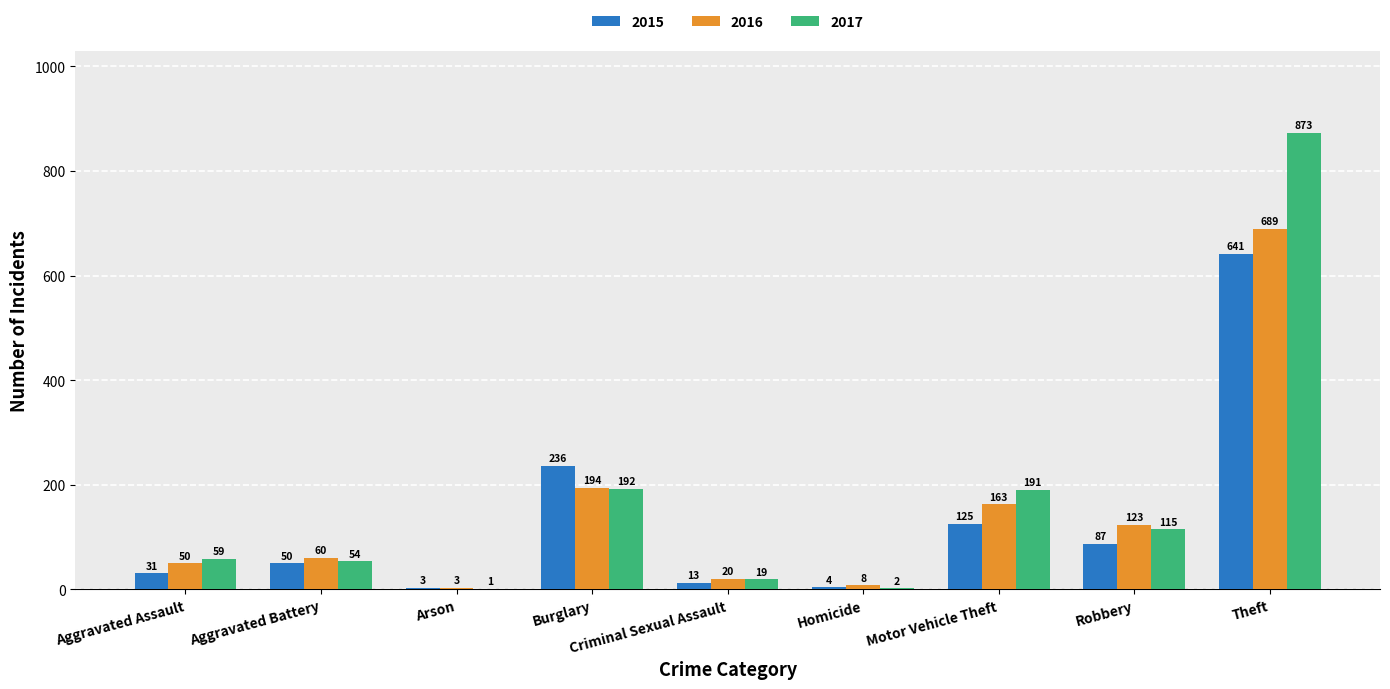

What are all the series names shown in the legend?

2015, 2016, 2017